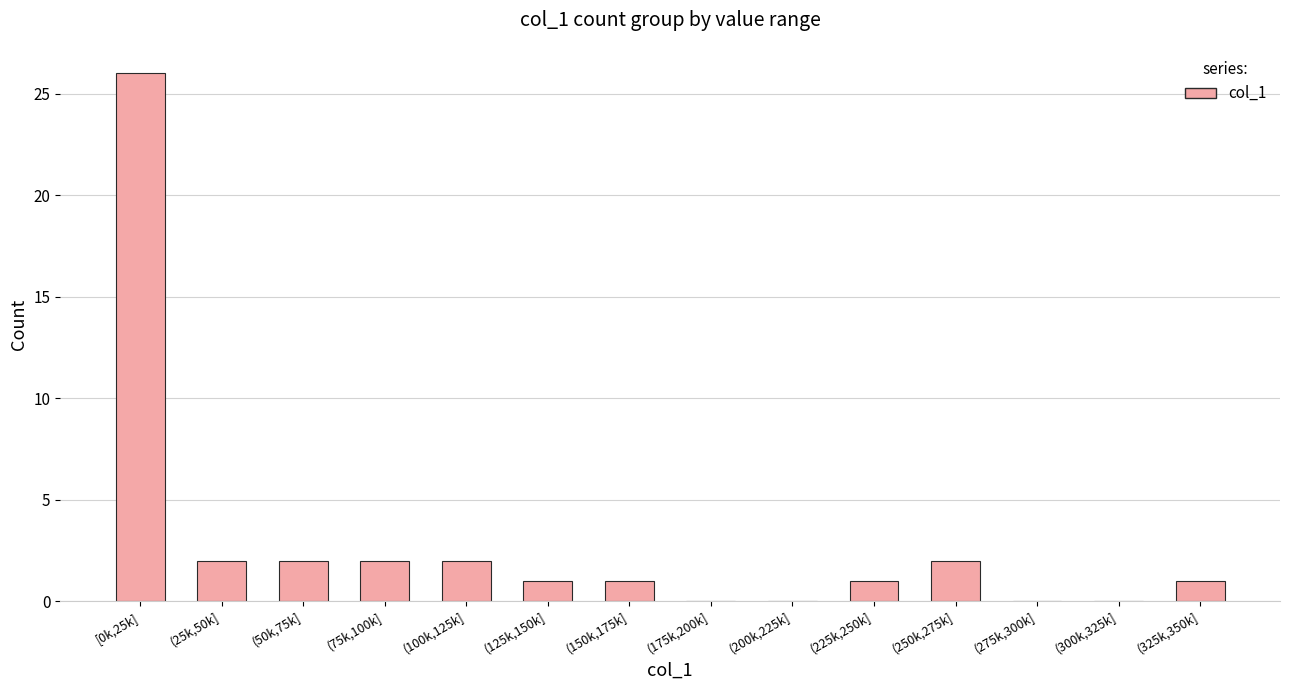

Reading left to right, list all the values displayed in this chart.

[0k,25k]=26	(25k,50k]=2	(50k,75k]=2	(75k,100k]=2	(100k,125k]=2	(125k,150k]=1	(150k,175k]=1	(175k,200k]=0	(200k,225k]=0	(225k,250k]=1	(250k,275k]=2	(275k,300k]=0	(300k,325k]=0	(325k,350k]=1